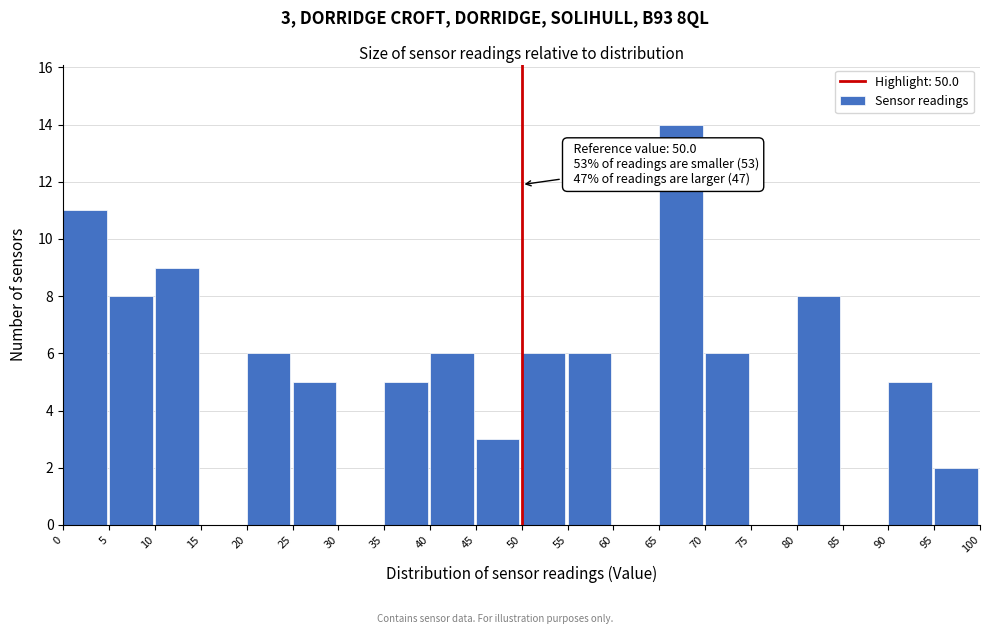

Over which range of the x-axis is the bar tallest?

65 to 70